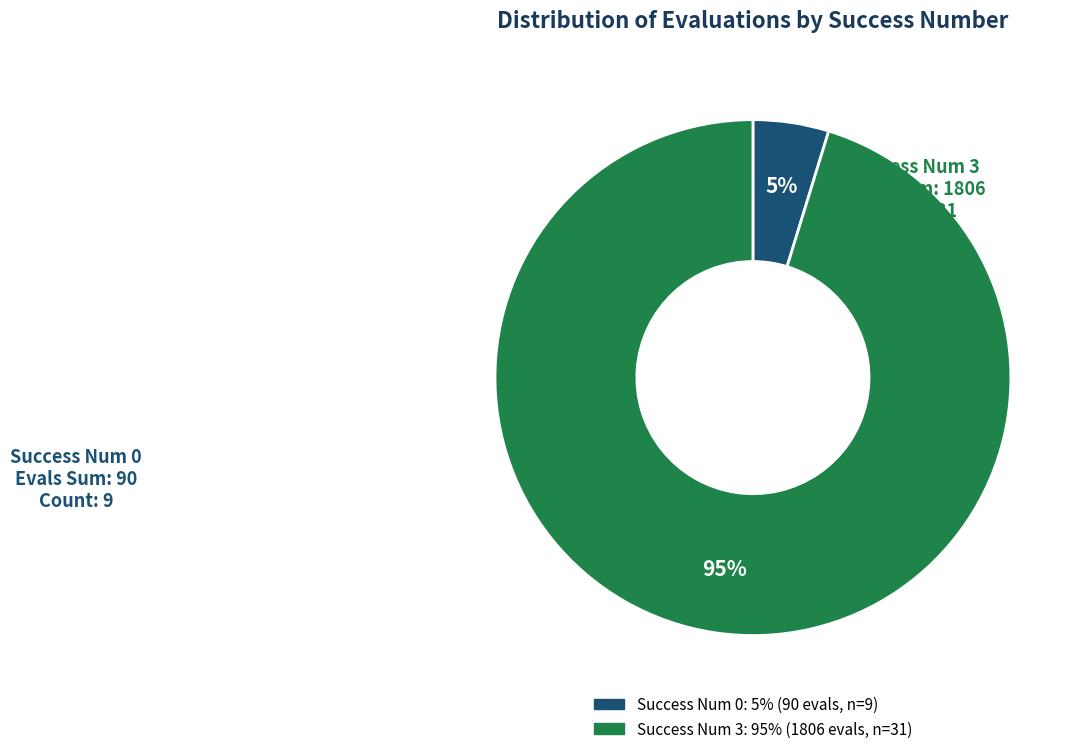

Is there a majority slice in this chart?

Yes